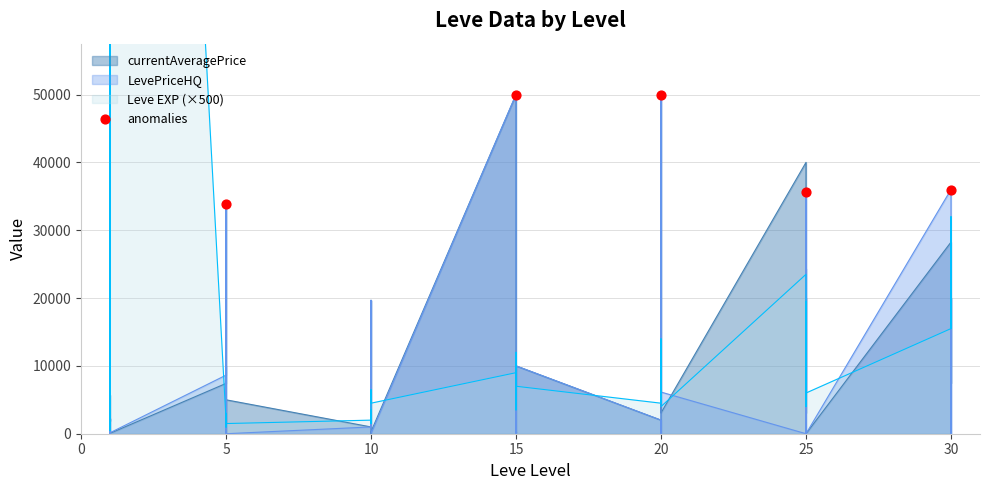

Between 5 and 20, which is larger?

20